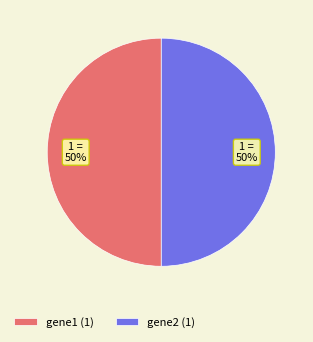

Is the sum of gene1 (1) and gene2 (1) greater than half?

Yes